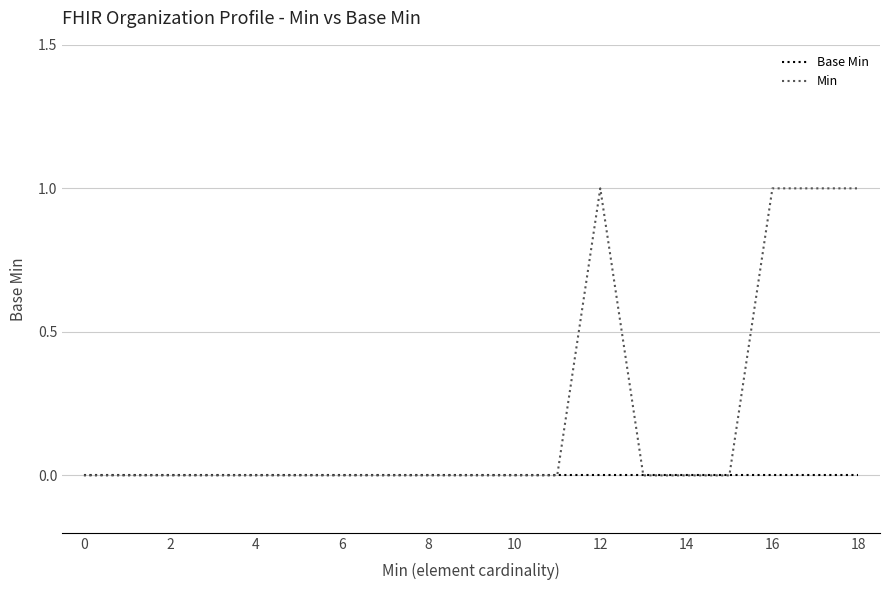

Rank the series by their maximum value, from lowest to highest.

Base Min, Min